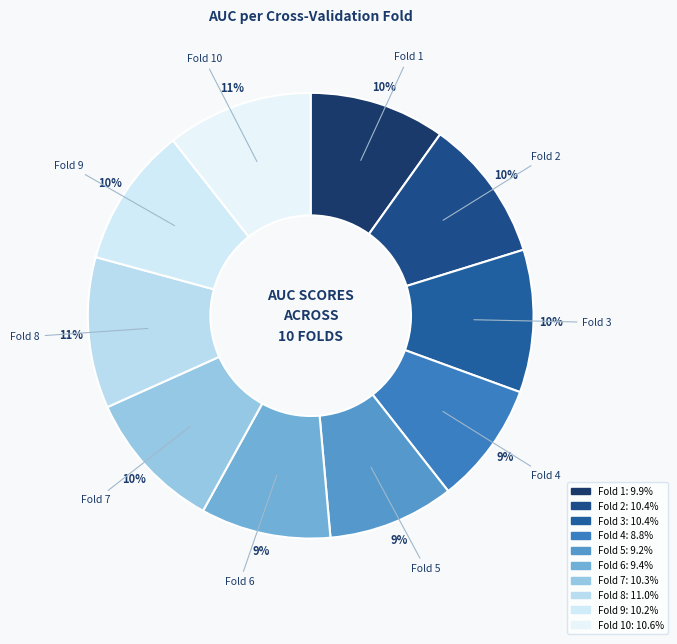

How many segments does this pie chart have?

10